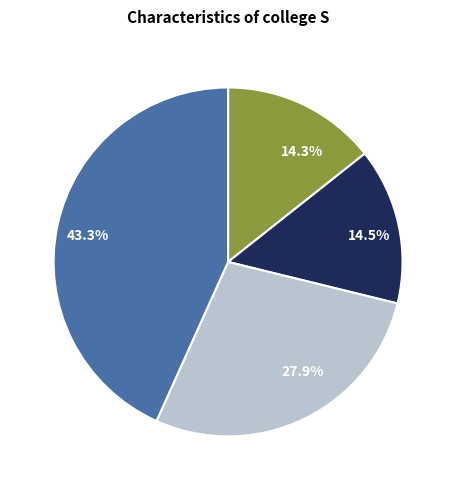

Between 14.3% and 43.3%, which is larger?

43.3%